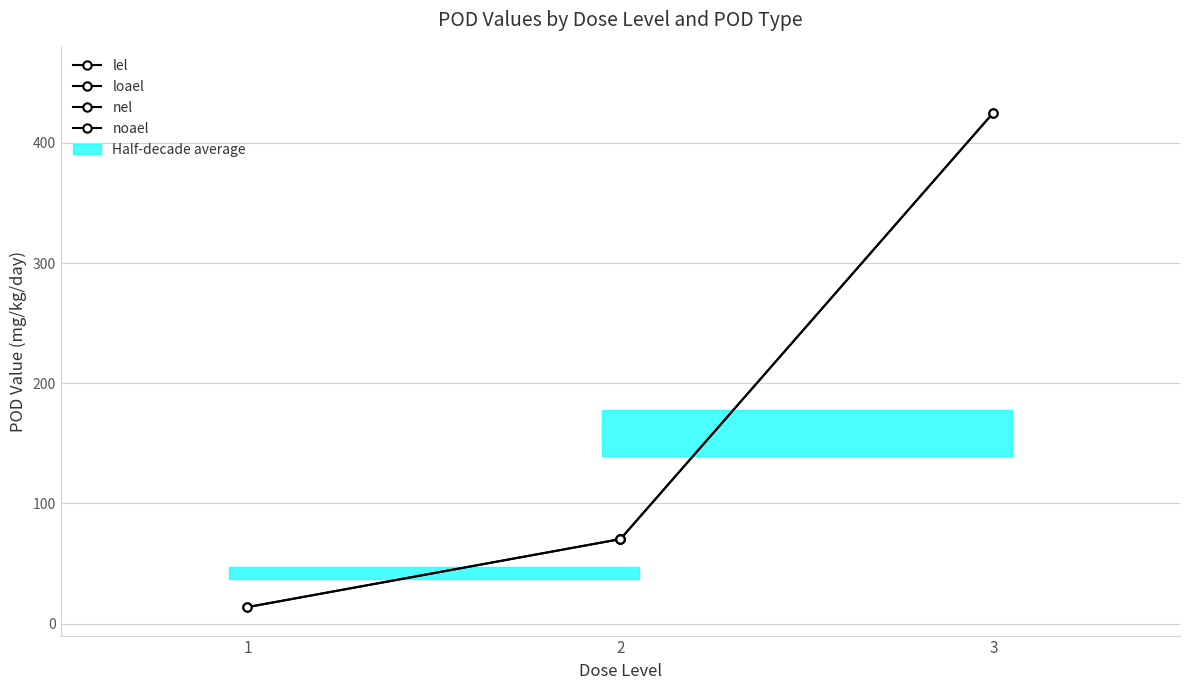

Which series has the largest total across all categories?

lel